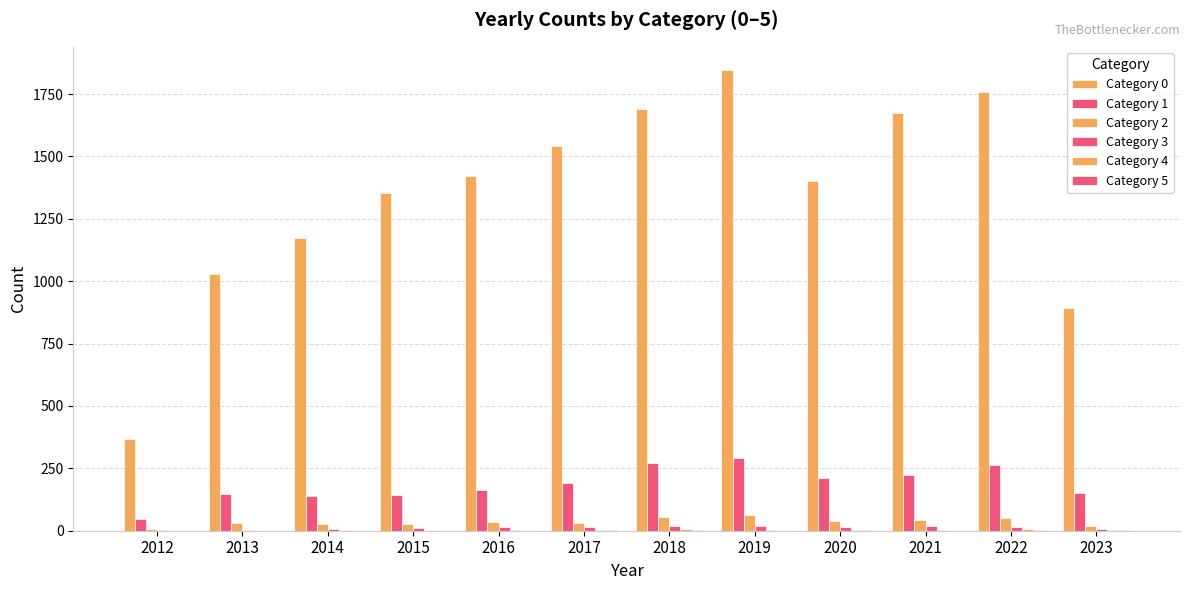

How many groups of bars are there?

12